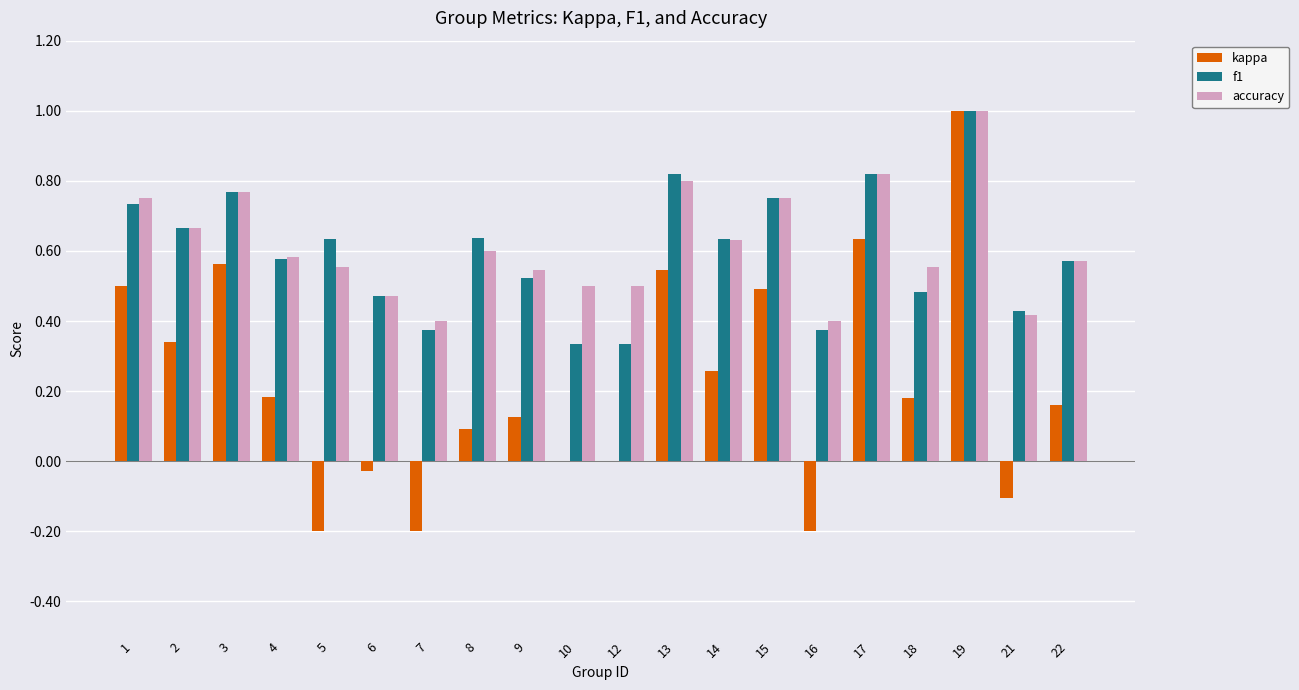

Count the number of data series in this chart.

3